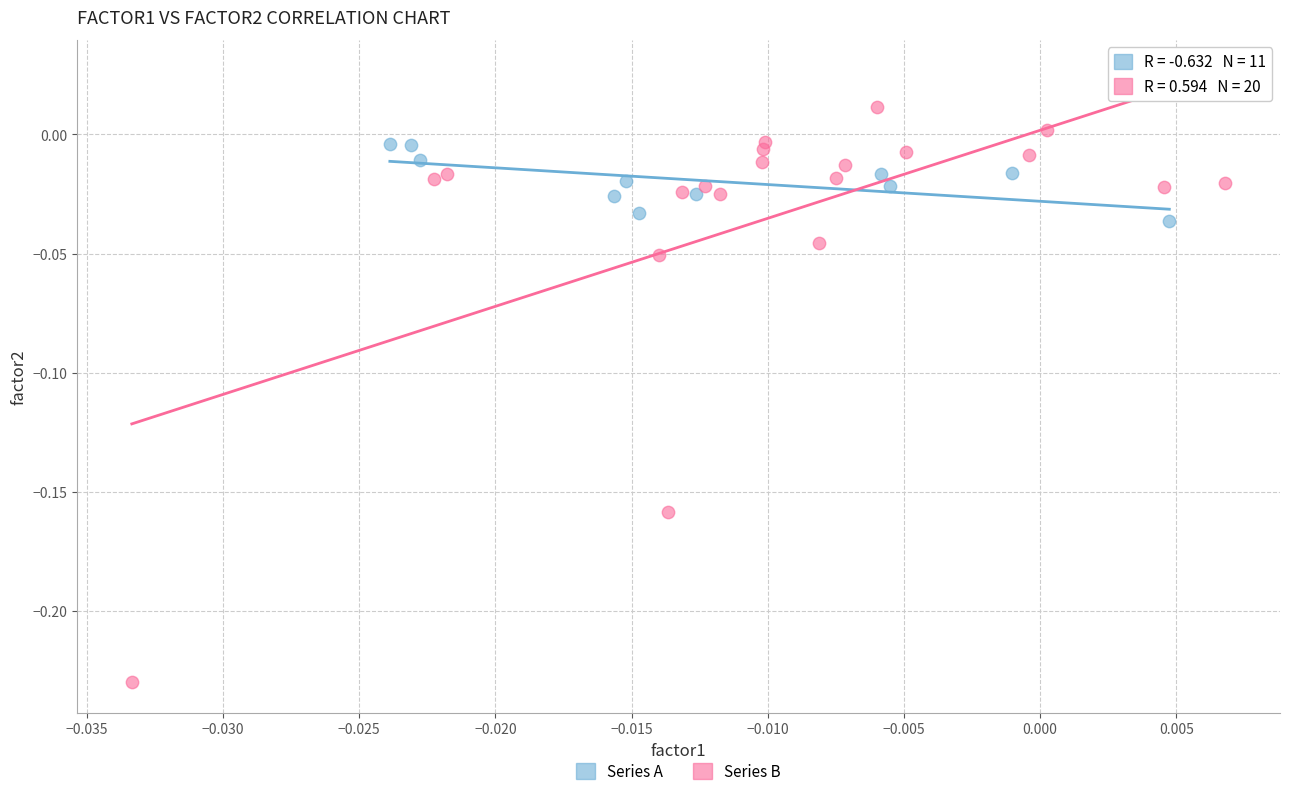

Which series contains the lowest Y value?

Series B